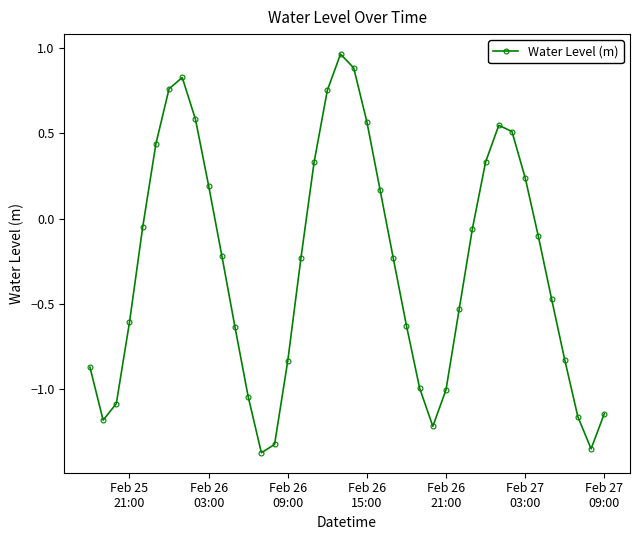

True or false: there are more than 2 points higher than both neighbors.

True